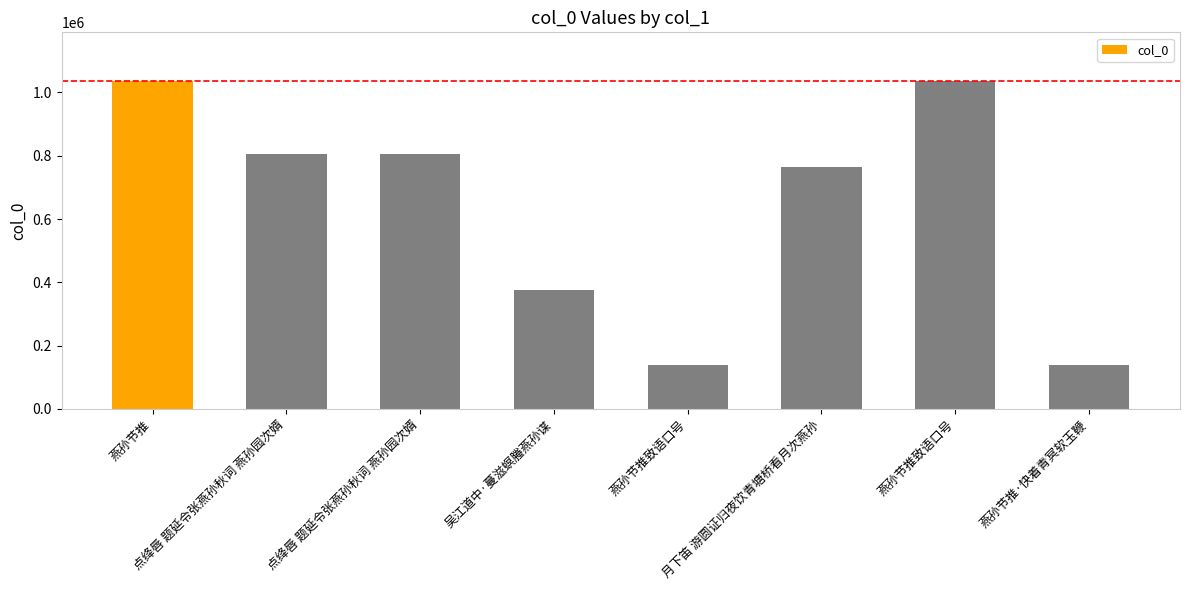

Reading right to left, transcribe all the data shown in this chart.

139815	1034884	763299	139813	375637	806781	806781	1034883